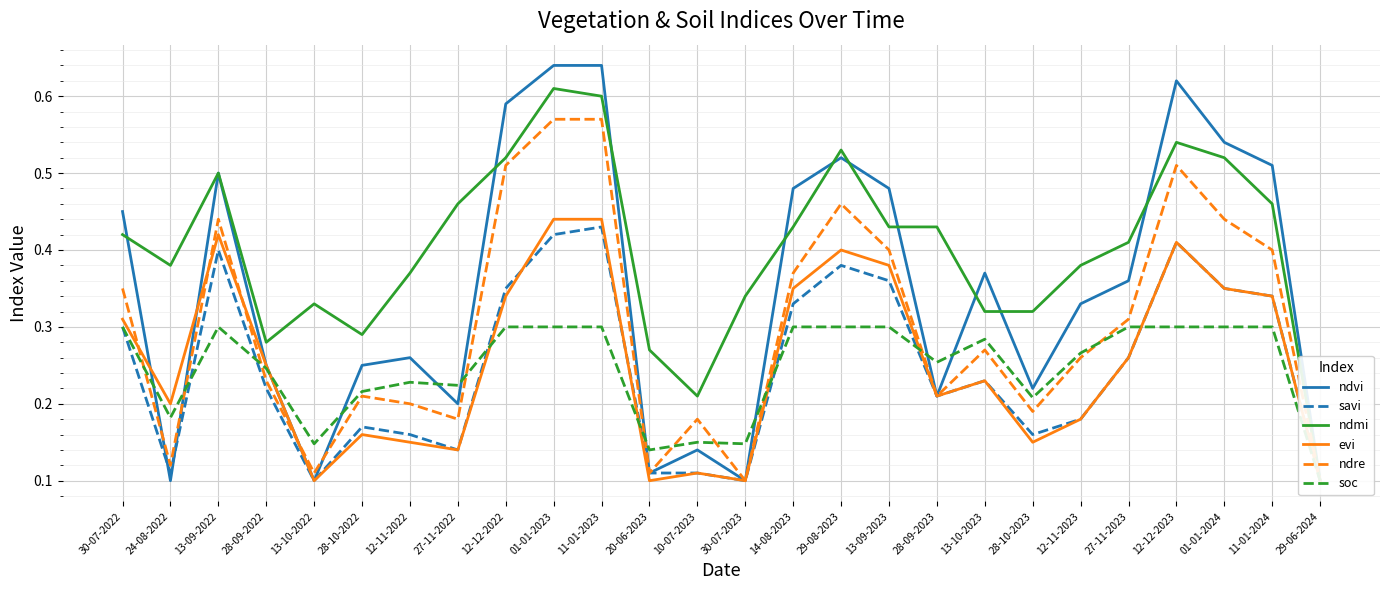

Read the evi value at 27-11-2023.

0.3